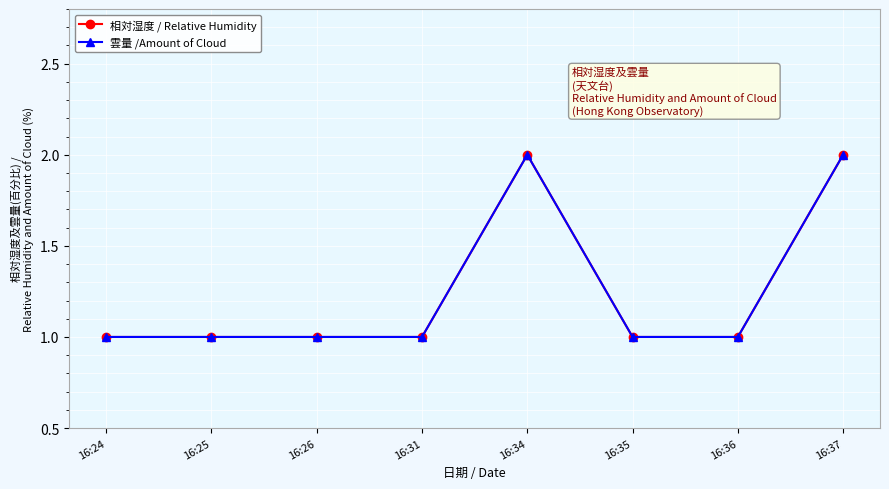

Does the chart display data point markers on the line(s)?

Yes